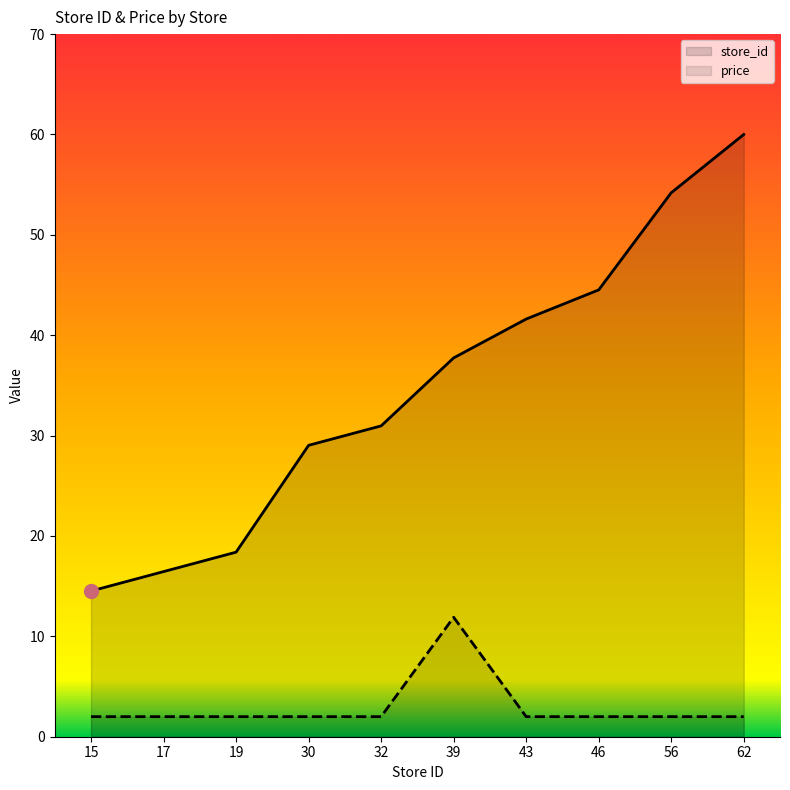

The value of price at 17 is 2.0. True or false?

True